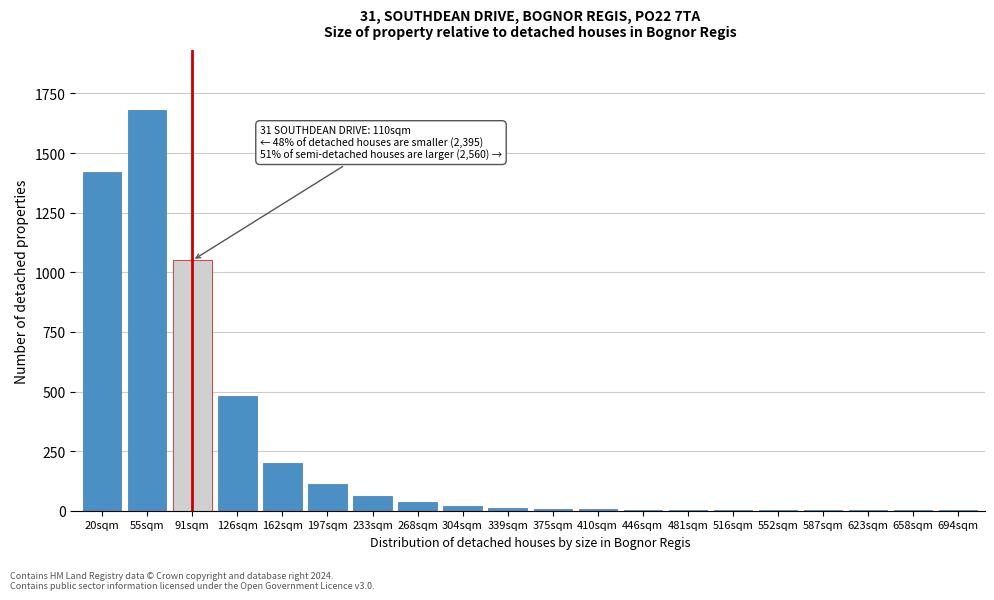

What is the maximum value shown in the chart?

1680